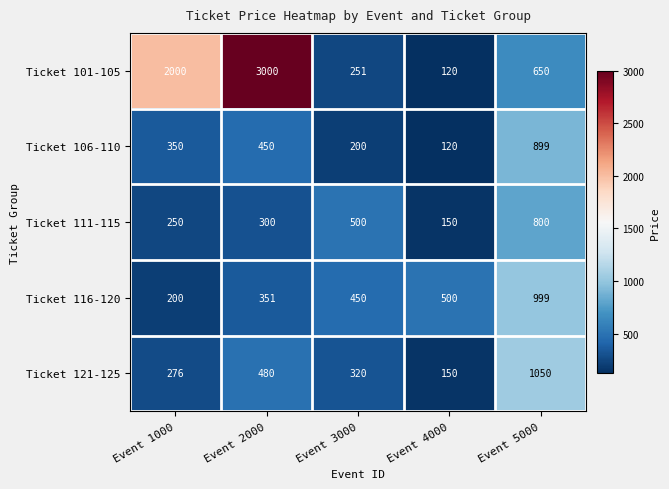

At how many categories does at least one series exceed 1600?

2